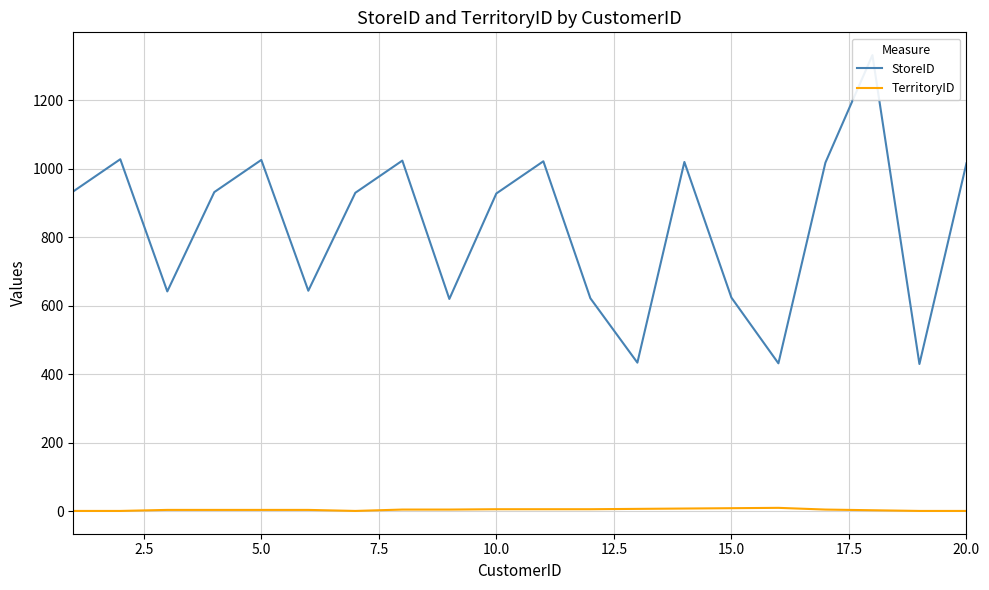

Is it true that TerritoryID equals 1 at 20.0?

True